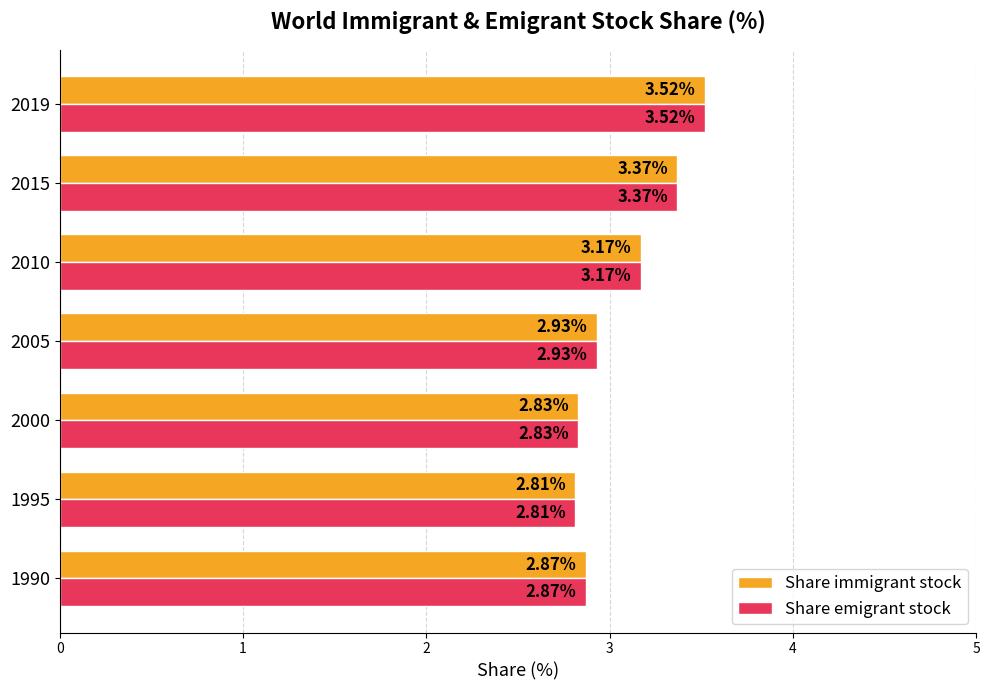

Rank the categories by Share emigrant stock value from highest to lowest.

2019, 2015, 2010, 2005, 1990, 2000, 1995